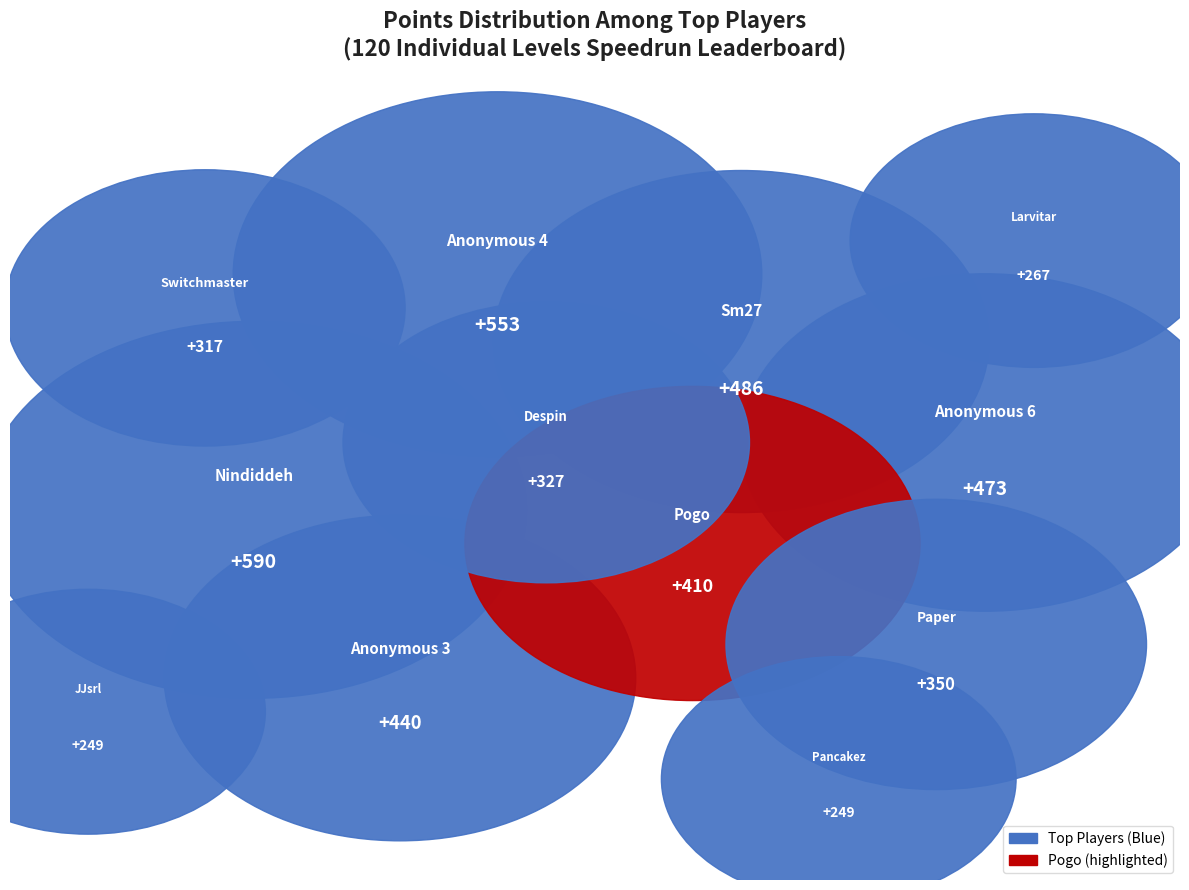

To the nearest percent, what is the average slice percentage?

8%